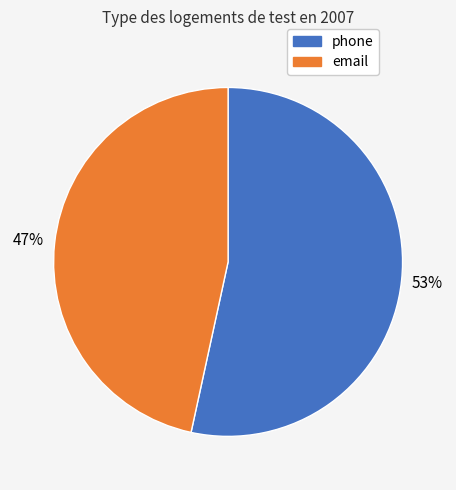

Which category has the smallest portion of the pie?

email